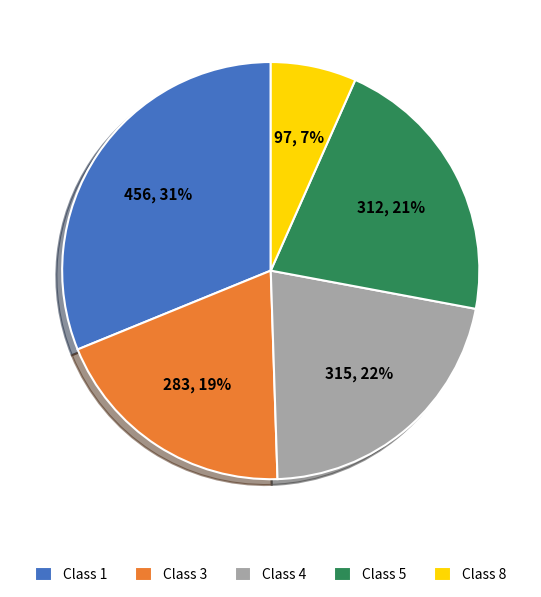

Between Class 3 and Class 5, which is larger?

Class 5